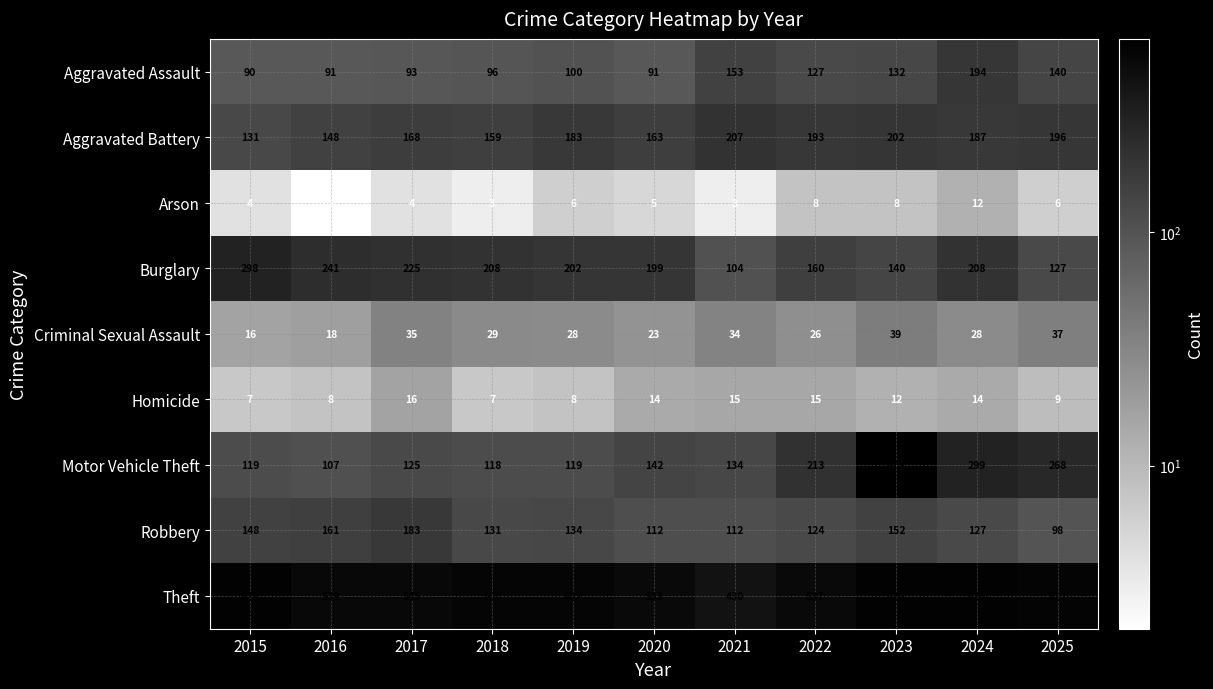

Which series has the largest total across all categories?

Theft